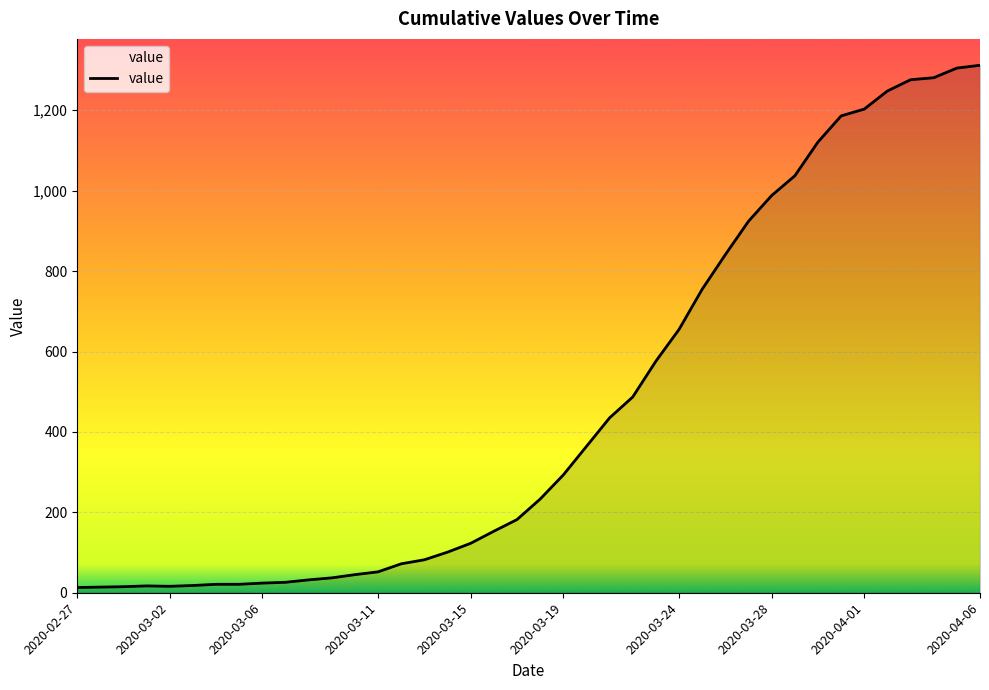

What is the difference between the maximum and minimum values?

1299